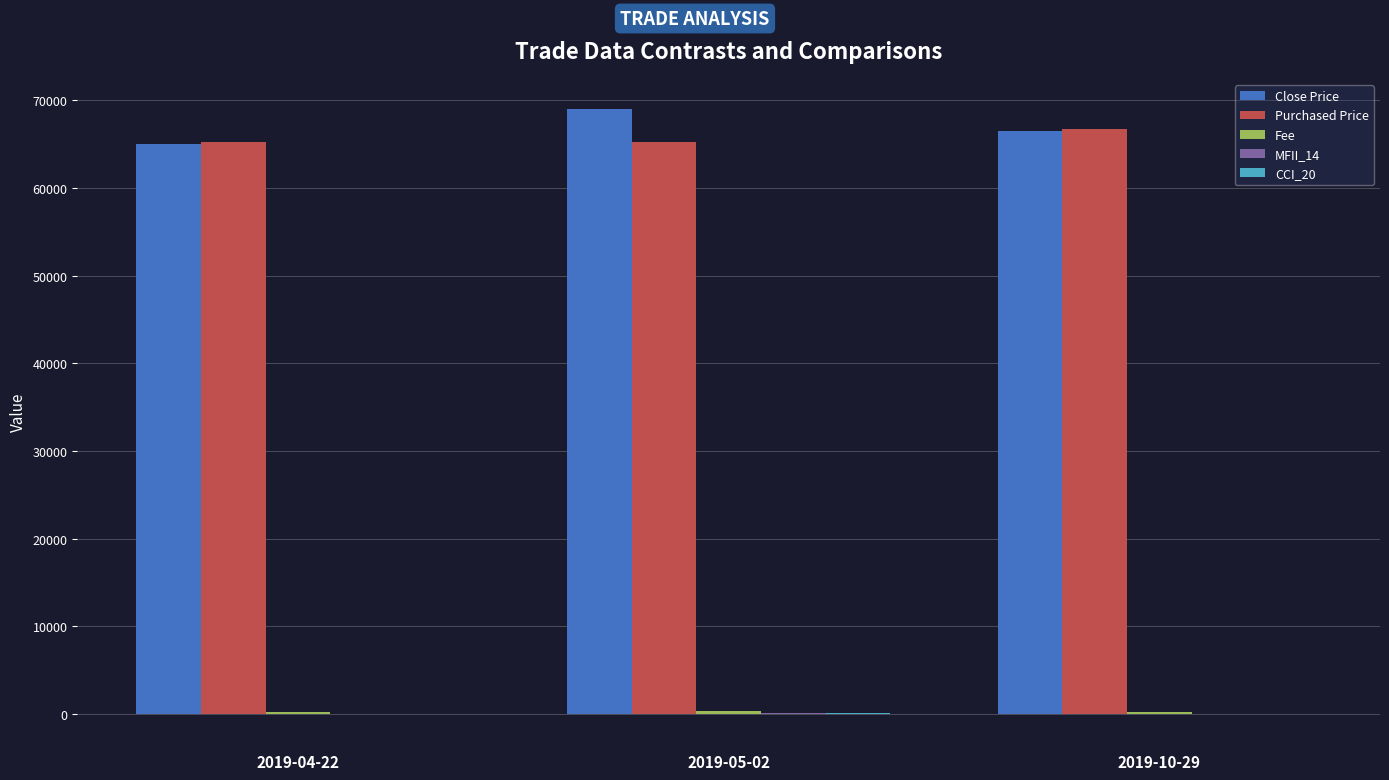

Which series has the largest range (max minus min)?

Close Price